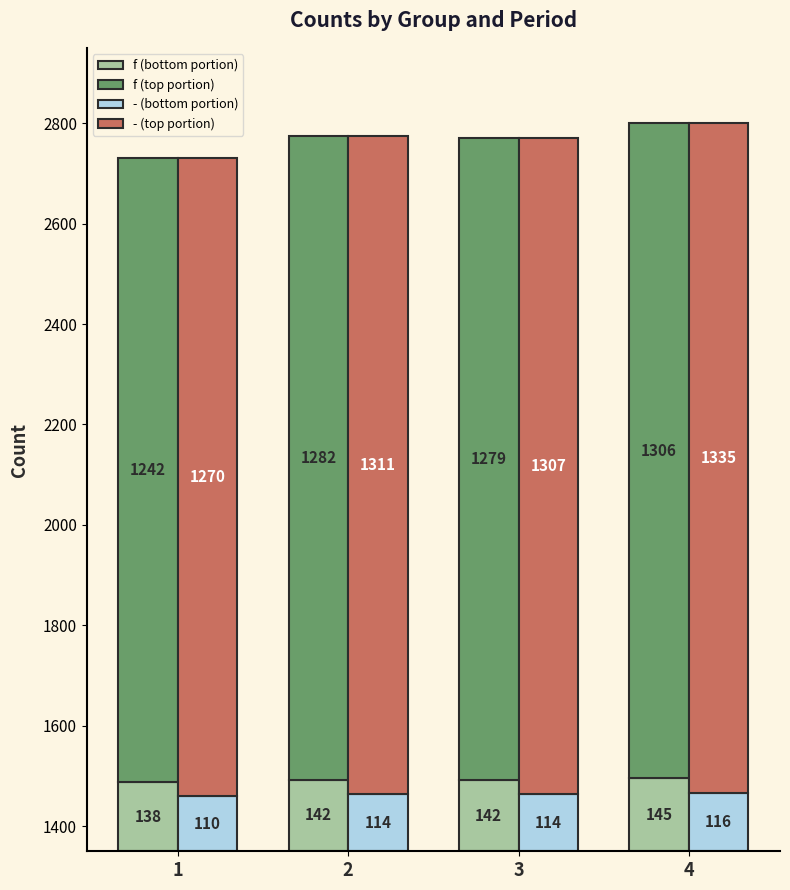

Which has a higher value, 3 or 1?

3